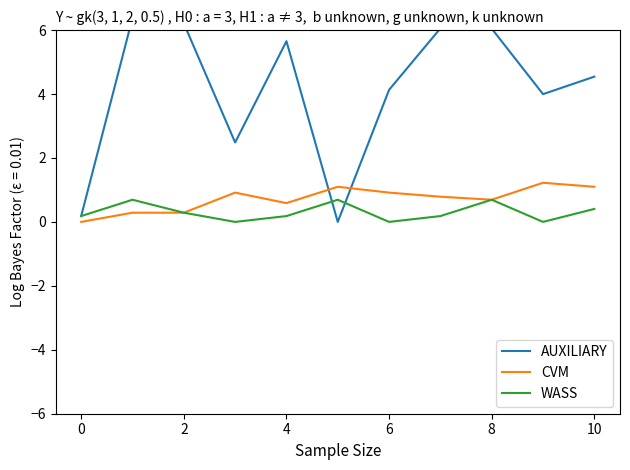

The value of CVM at 4 is 0.6. True or false?

True